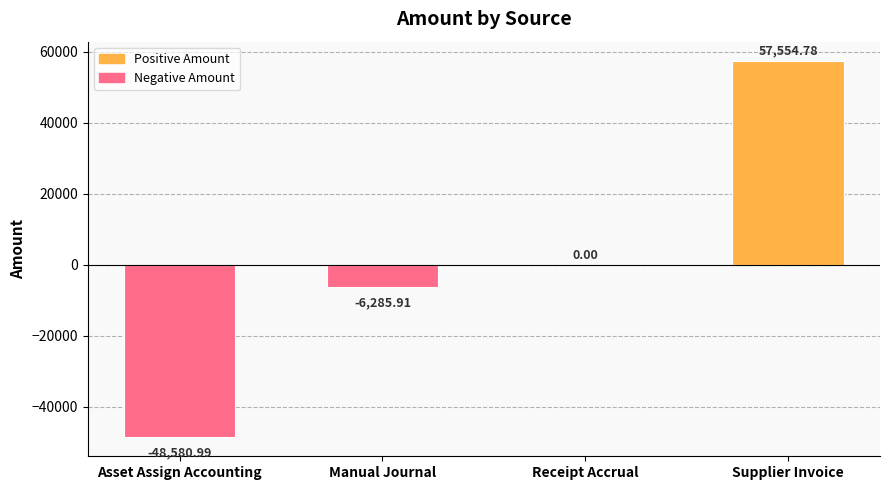

Count the number of data series in this chart.

1